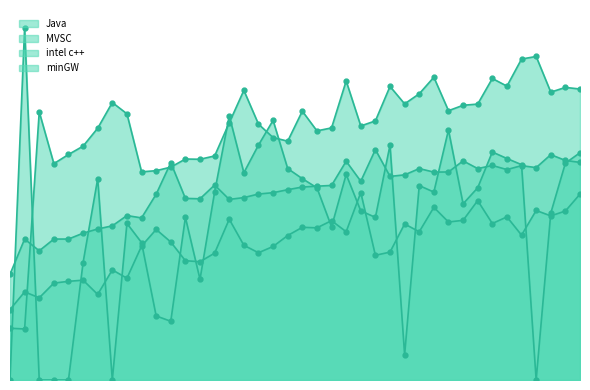

How many lines are shown in the chart?

4